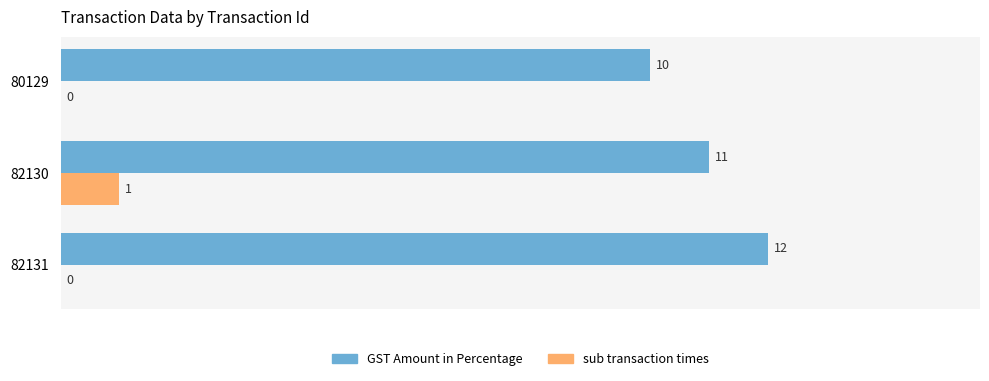

What is the average value of the GST Amount in Percentage series?

11